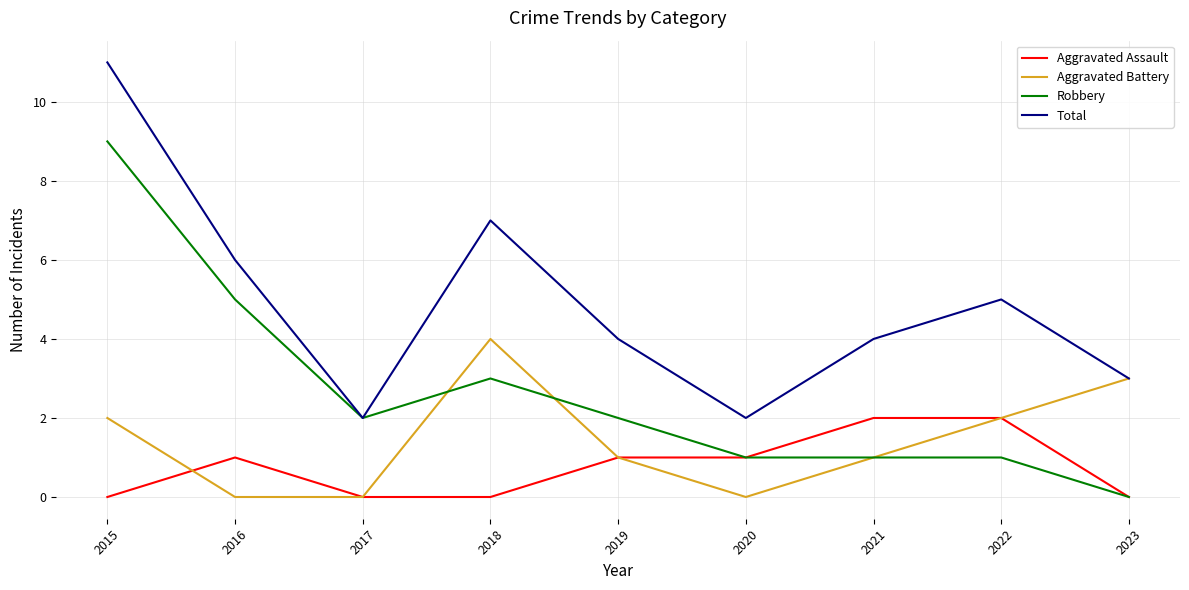

Is the value of Aggravated Battery at 2018 greater than the value of Robbery at 2020?

Yes